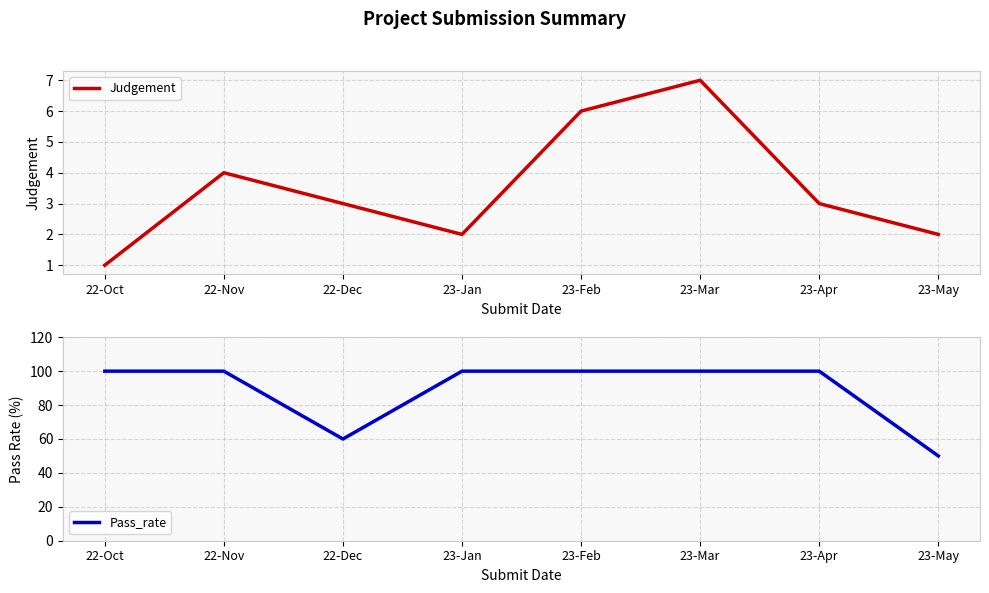

Which has a higher value, 23-Jan or 23-Mar?

23-Mar